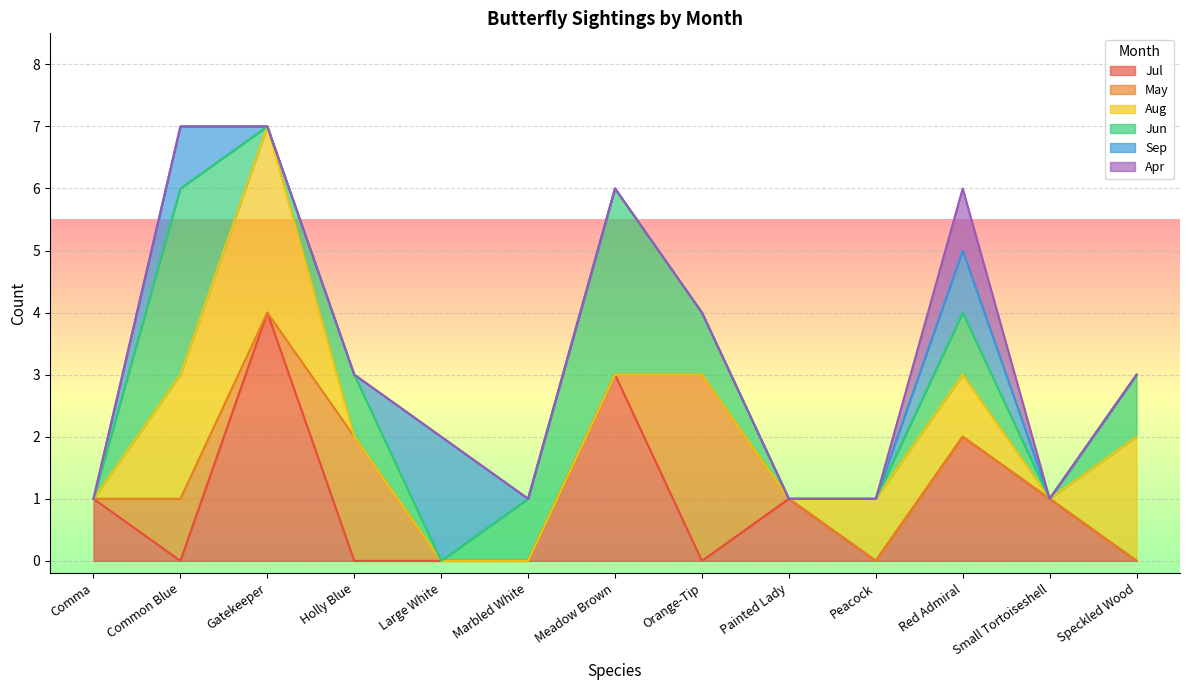

Reading right to left, extract all data points from this chart.

Jul: Speckled Wood=0	Small Tortoiseshell=1	Red Admiral=2	Peacock=0	Painted Lady=1	Orange-Tip=0	Meadow Brown=3	Marbled White=0	Large White=0	Holly Blue=0	Gatekeeper=4	Common Blue=0	Comma=1
May: Speckled Wood=0	Small Tortoiseshell=0	Red Admiral=0	Peacock=0	Painted Lady=0	Orange-Tip=3	Meadow Brown=0	Marbled White=0	Large White=0	Holly Blue=2	Gatekeeper=0	Common Blue=1	Comma=0
Aug: Speckled Wood=2	Small Tortoiseshell=0	Red Admiral=1	Peacock=1	Painted Lady=0	Orange-Tip=0	Meadow Brown=0	Marbled White=0	Large White=0	Holly Blue=0	Gatekeeper=3	Common Blue=2	Comma=0
Jun: Speckled Wood=1	Small Tortoiseshell=0	Red Admiral=1	Peacock=0	Painted Lady=0	Orange-Tip=1	Meadow Brown=3	Marbled White=1	Large White=0	Holly Blue=1	Gatekeeper=0	Common Blue=3	Comma=0
Sep: Speckled Wood=0	Small Tortoiseshell=0	Red Admiral=1	Peacock=0	Painted Lady=0	Orange-Tip=0	Meadow Brown=0	Marbled White=0	Large White=2	Holly Blue=0	Gatekeeper=0	Common Blue=1	Comma=0
Apr: Speckled Wood=0	Small Tortoiseshell=0	Red Admiral=1	Peacock=0	Painted Lady=0	Orange-Tip=0	Meadow Brown=0	Marbled White=0	Large White=0	Holly Blue=0	Gatekeeper=0	Common Blue=0	Comma=0